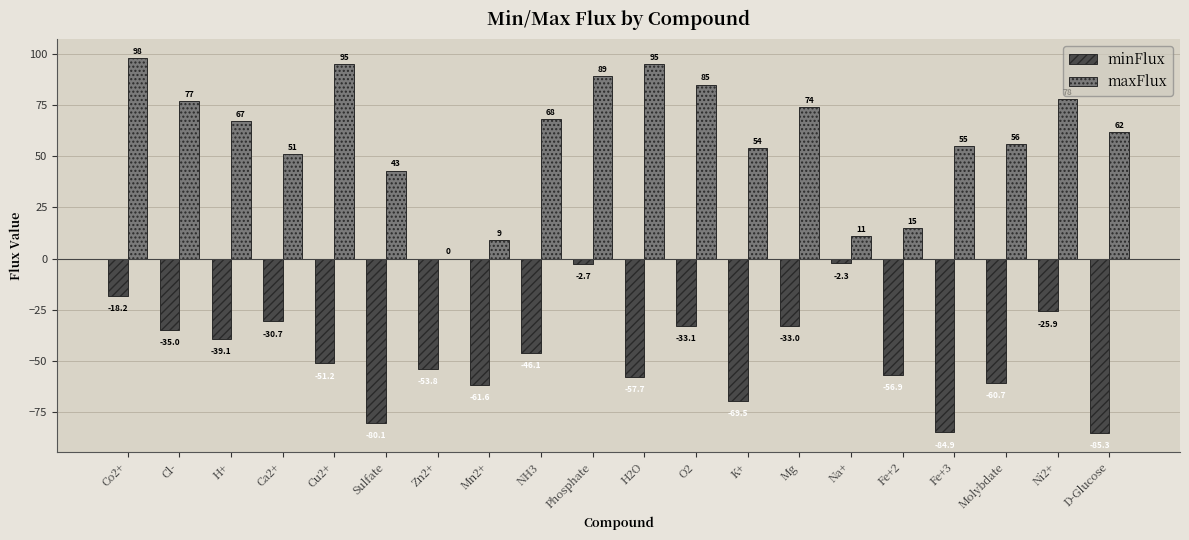

What is the sum of all minFlux values?

-927.9